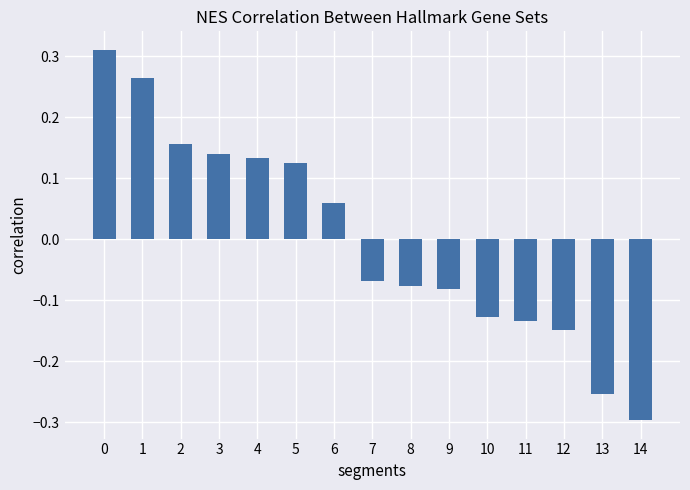

How many data points are less than 0?

8